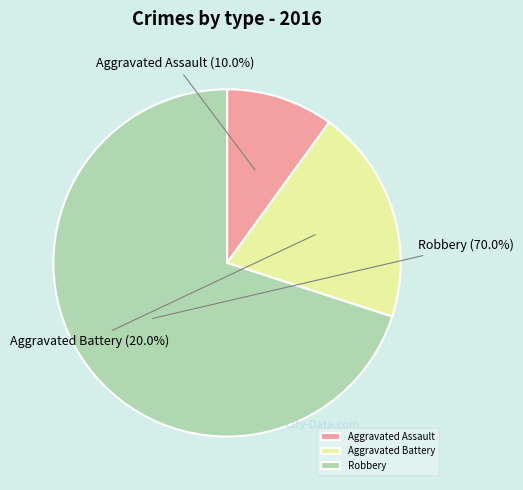

What percentage is the Aggravated Battery slice, to the nearest percent?

20%